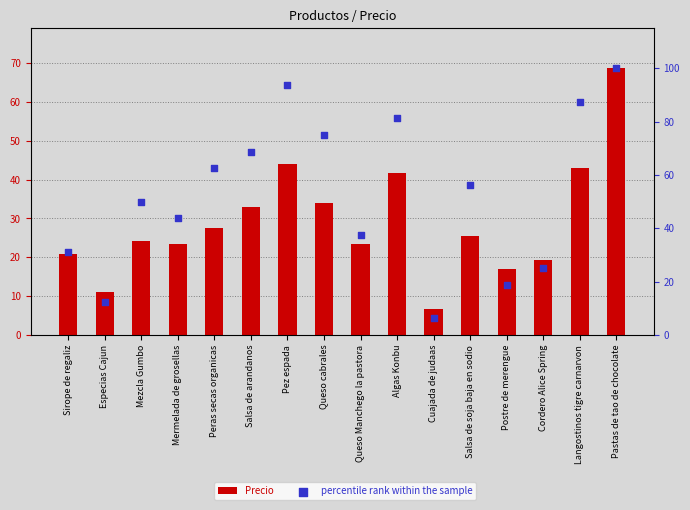

At how many categories does at least one series exceed 14?

14